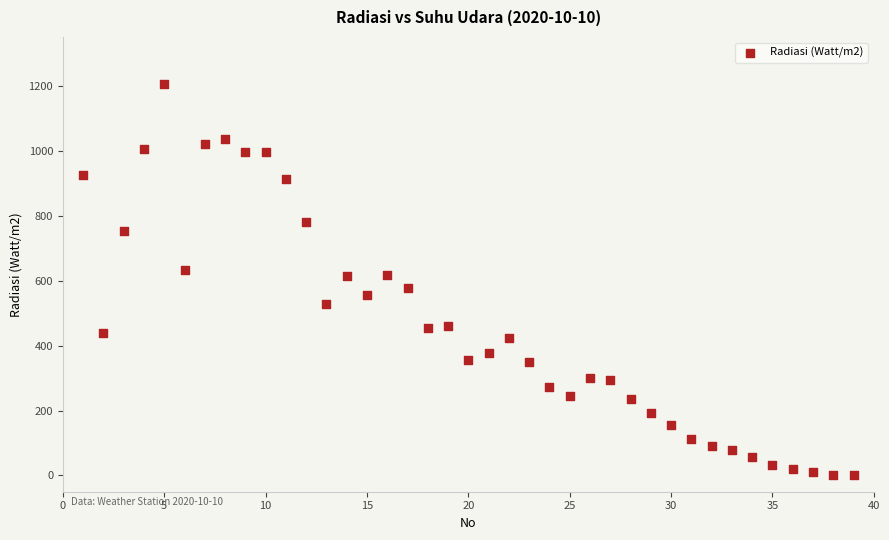

What is the range of Y values (max minus min)?

1206